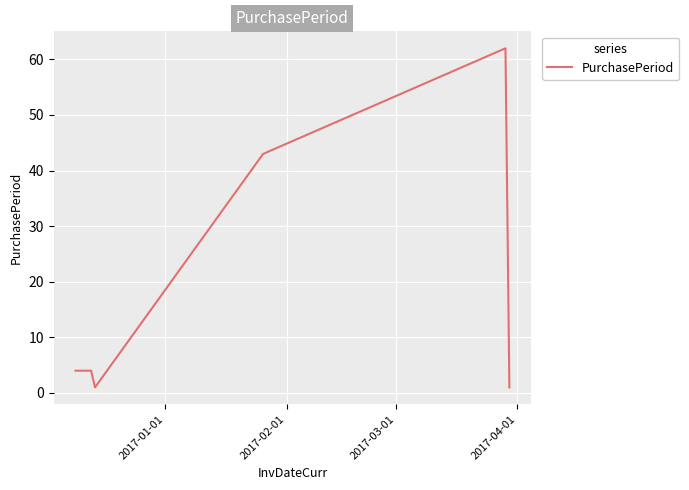

What is the difference between the second highest and second lowest values?

42